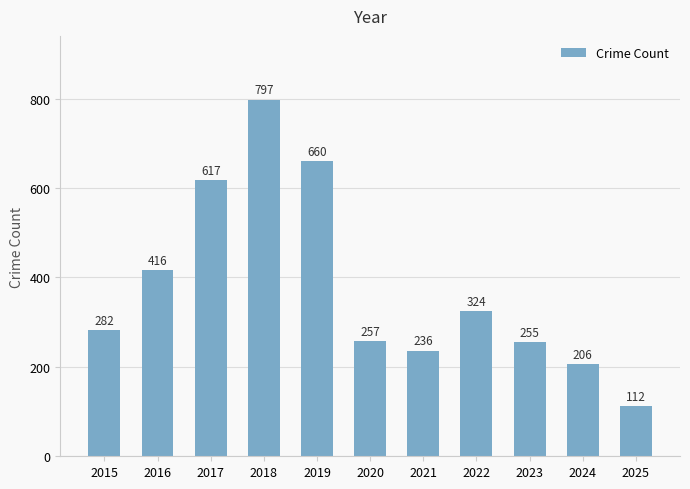

What is the value of the 5th bar from the left?

660